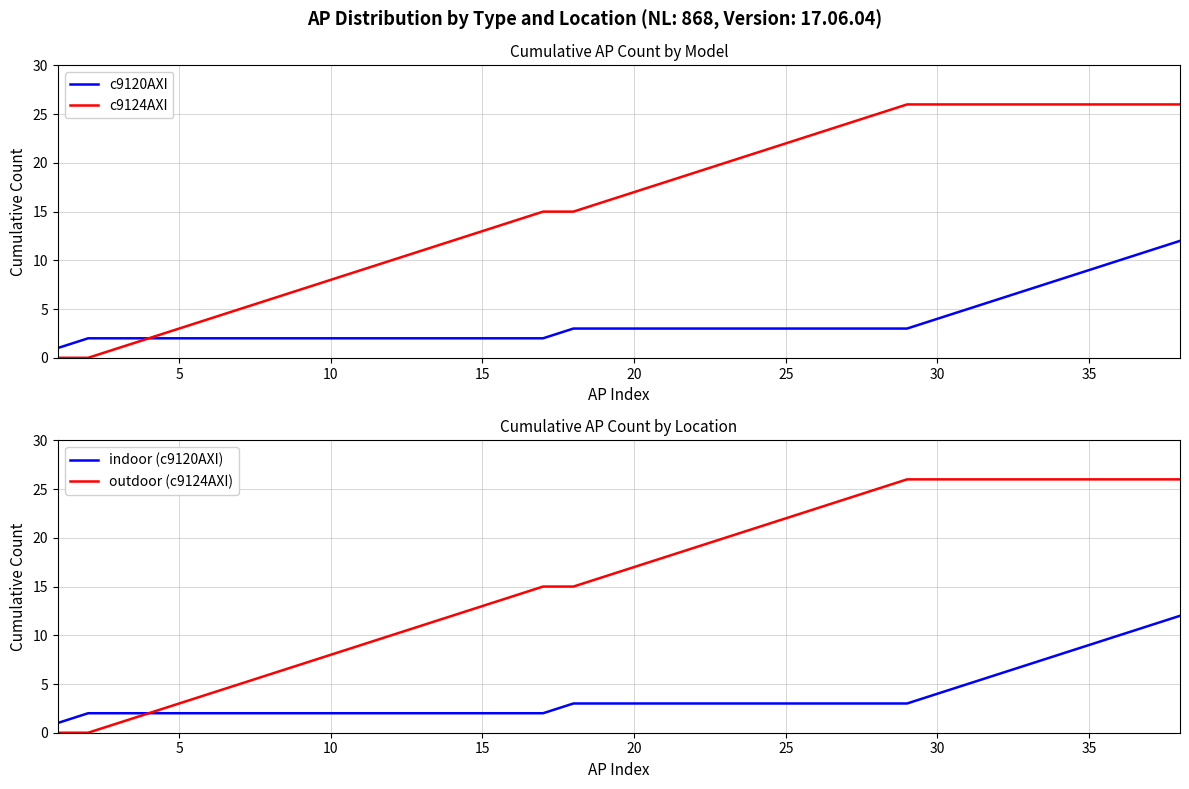

What is the maximum value for outdoor (c9124AXI)?

26